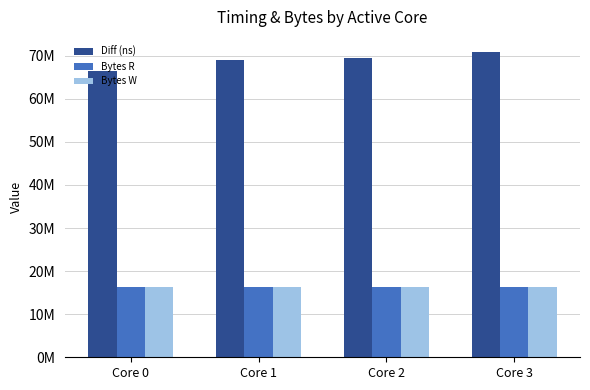

Between Core 0 and Core 3, which is larger?

Core 3